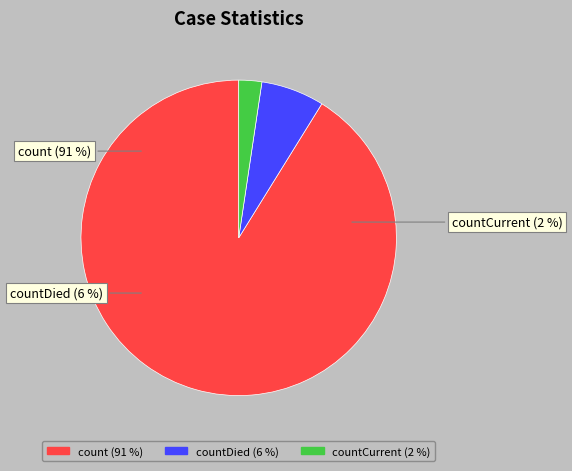

What percentage is the count slice, to the nearest percent?

91%